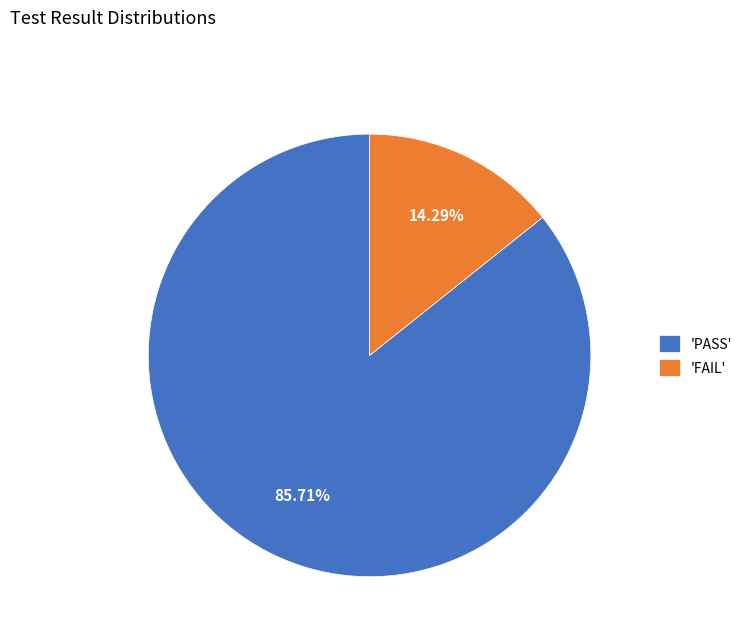

What is the ratio of the value at 'PASS' to the value at 'FAIL'?

6.0